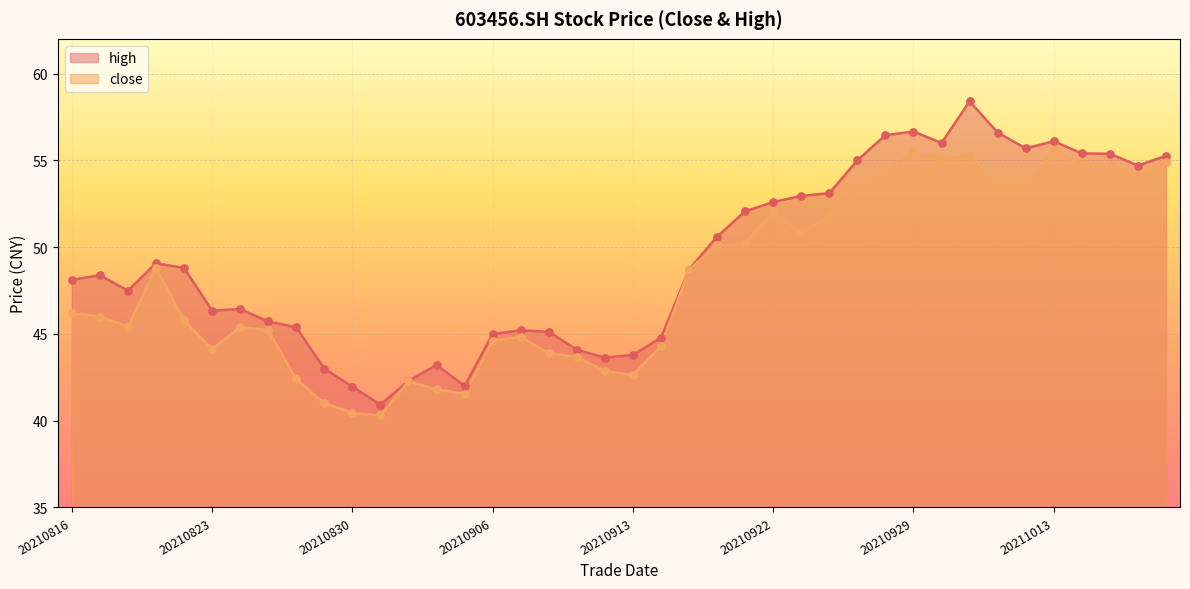

At which category is the sum across all series the highest?

20211008